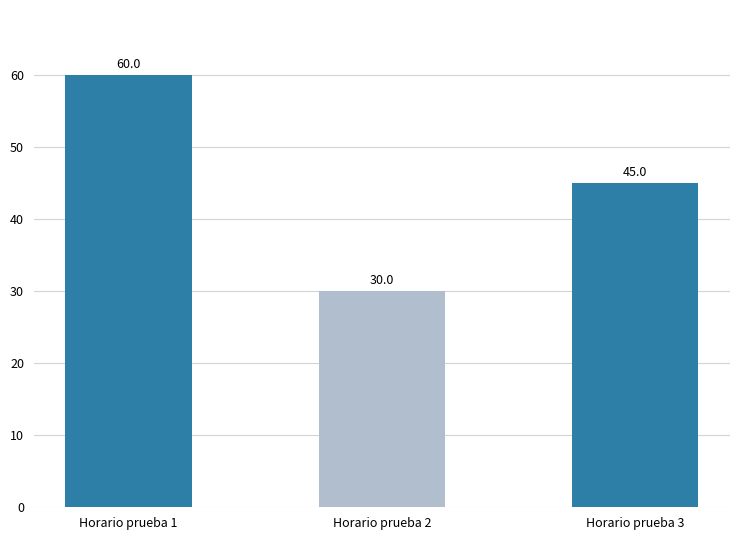

Reading right to left, list all the values displayed in this chart.

Horario prueba 3=45	Horario prueba 2=30	Horario prueba 1=60